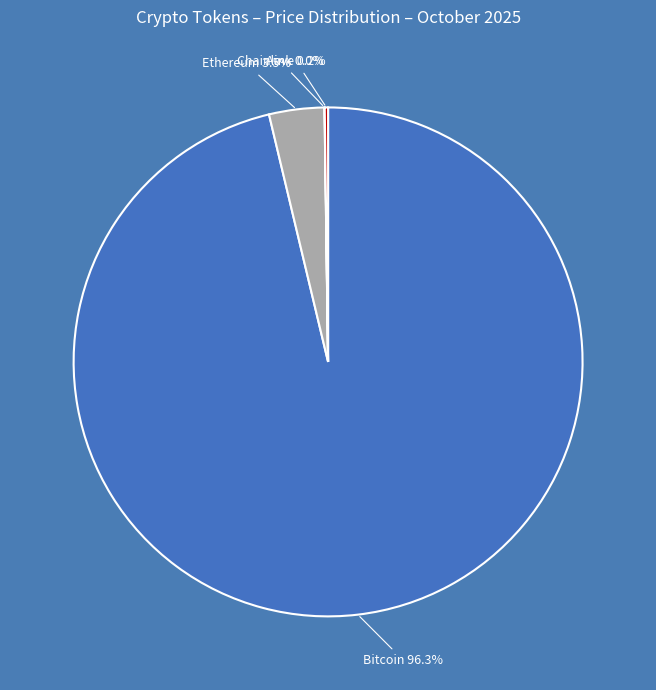

What is the largest slice in the pie chart?

Bitcoin